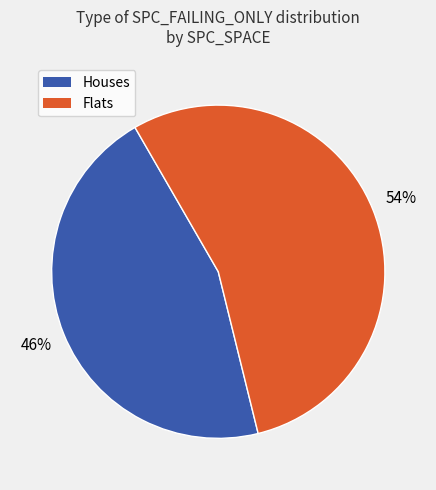

How many segments does this pie chart have?

2